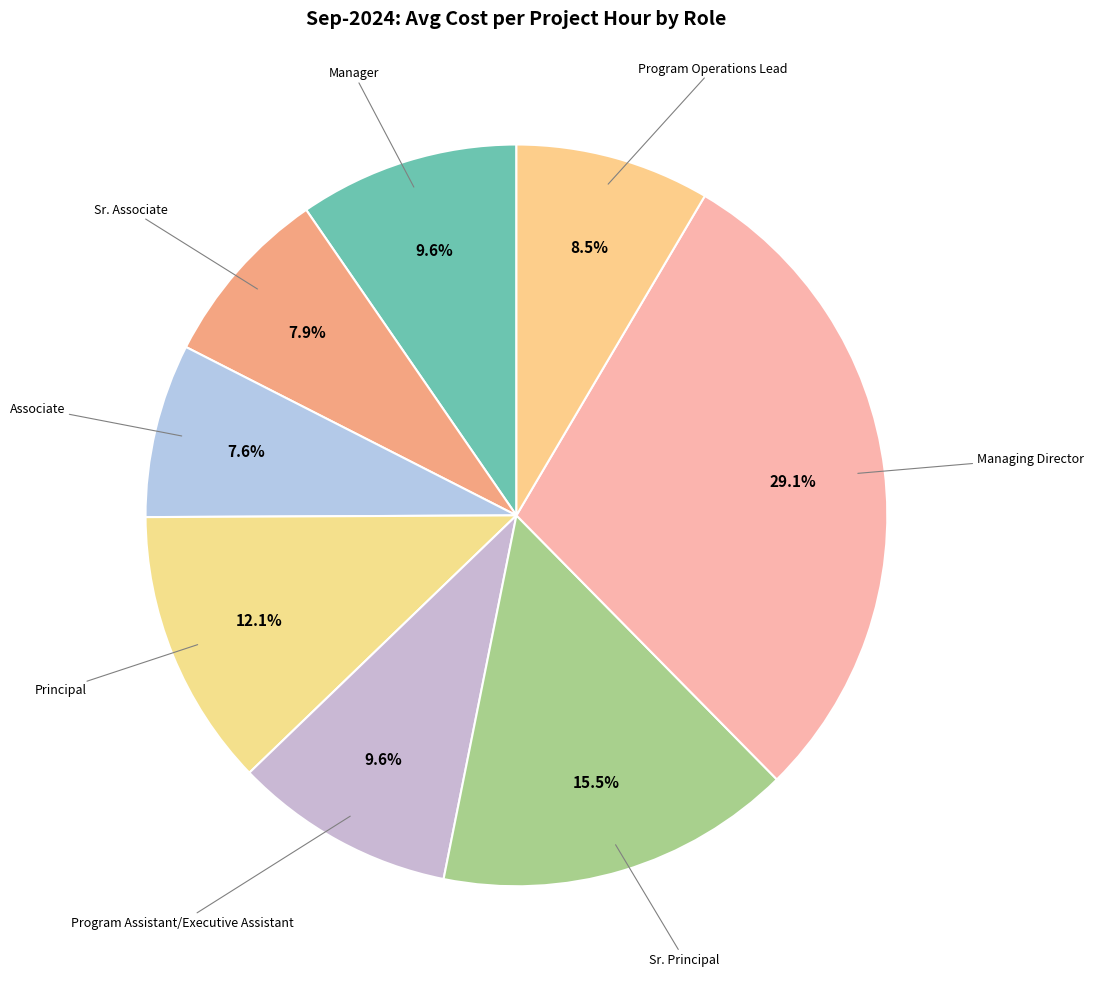

Count the number of slices in the pie.

8